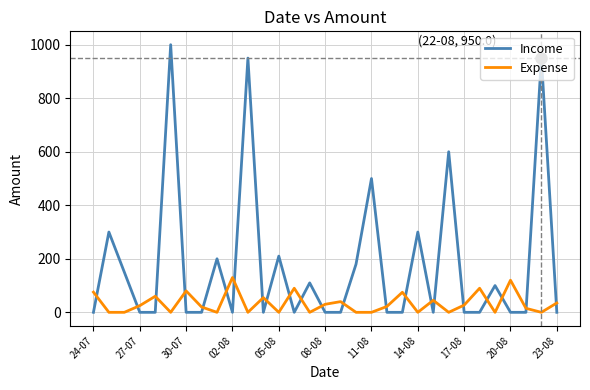

What is the difference between the maximum and minimum values in the Expense series?

130.0